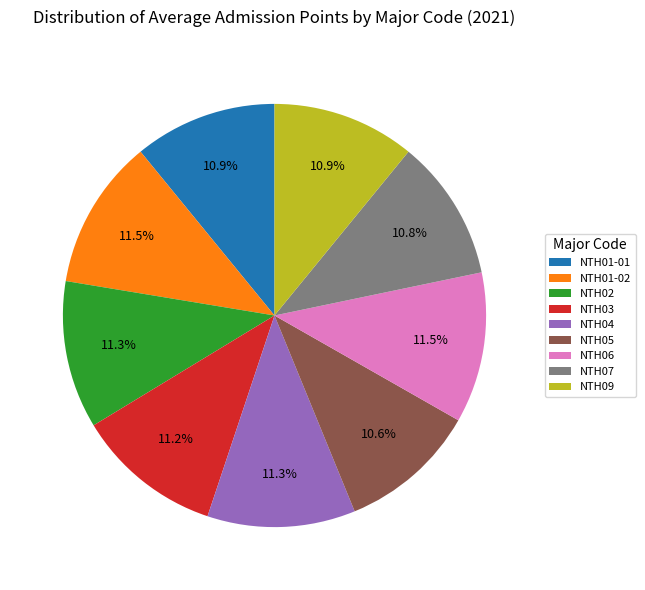

The NTH05 slice represents 11% of the pie. True or false?

True